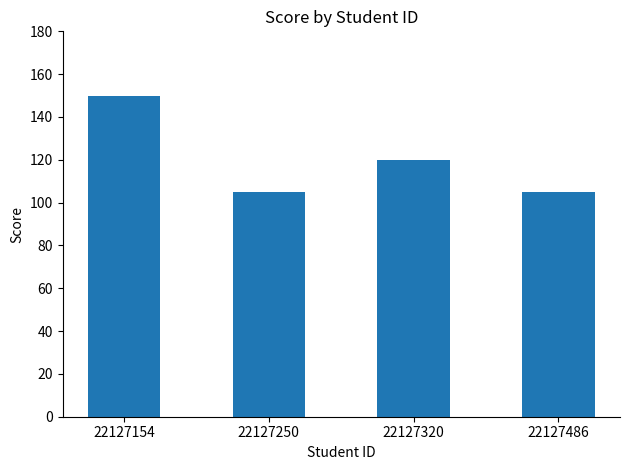

Does the chart contain any negative values?

No